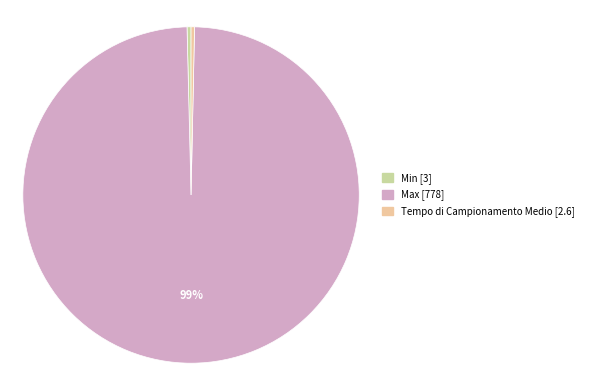

Is the sum of Tempo di Campionamento Medio and Min greater than half?

No